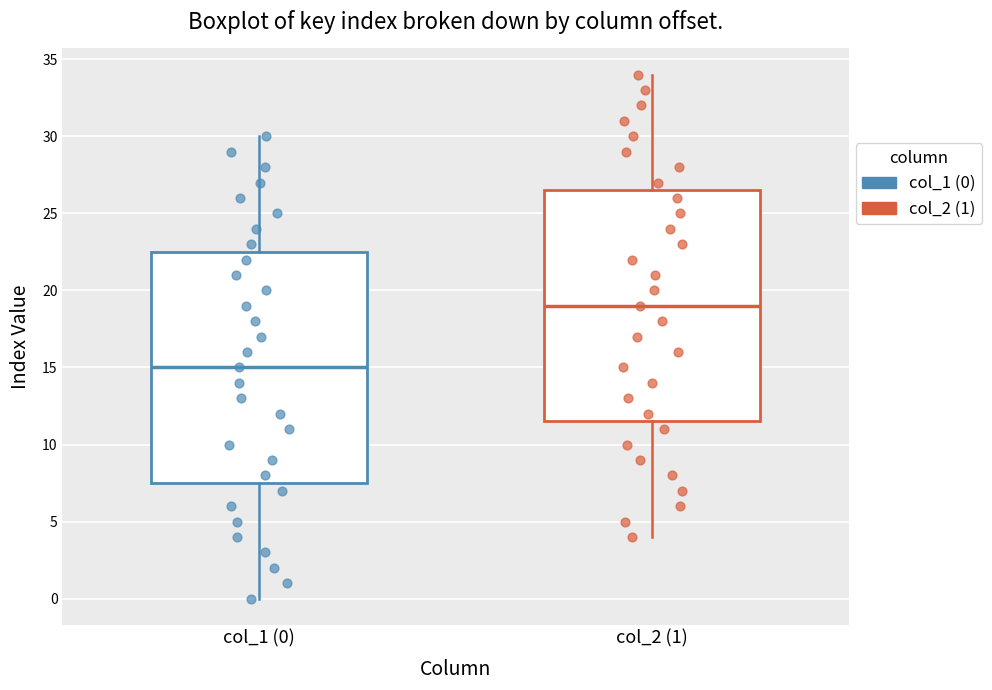

Reading left to right, transcribe this box plot: for each box, give where its median line is, the range the box spans, and where its two whiskers end, as read against the y-axis. The values are not printed on the chart, so give them approximately, as read against the axis.

col_1 (0): median 15.0, box 7.5 to 22.5, whiskers 0.0 to 30.0
col_2 (1): median 19.0, box 11.5 to 26.5, whiskers 4.0 to 34.0